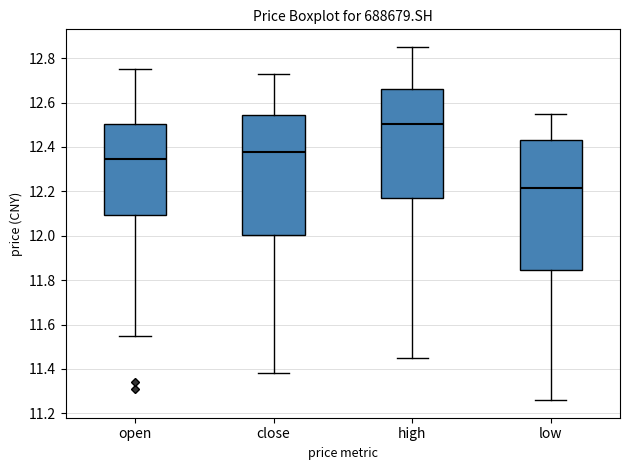

Reading left to right, read every box against the y-axis: the position of its median line, the range the box covers, and the ends of its whiskers. The values are not printed on the chart, so give them approximately, as read against the axis.

open: median 12.34, box 12.10 to 12.50, whiskers 11.56 to 12.76
close: median 12.38, box 12.00 to 12.54, whiskers 11.38 to 12.74
high: median 12.50, box 12.18 to 12.66, whiskers 11.46 to 12.86
low: median 12.22, box 11.84 to 12.44, whiskers 11.26 to 12.56